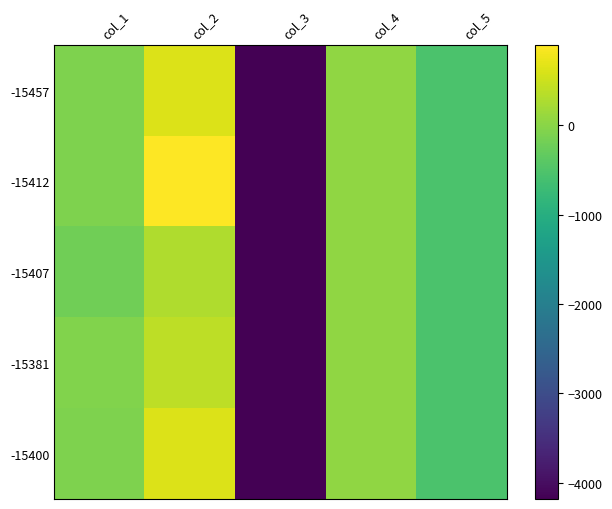

How many data points does each series have?

5